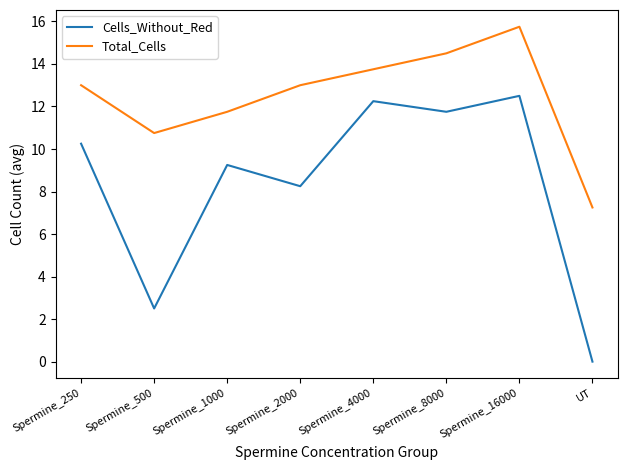

Is the value of Cells_Without_Red at Spermine_2000 greater than the value of Total_Cells at Spermine_2000?

No